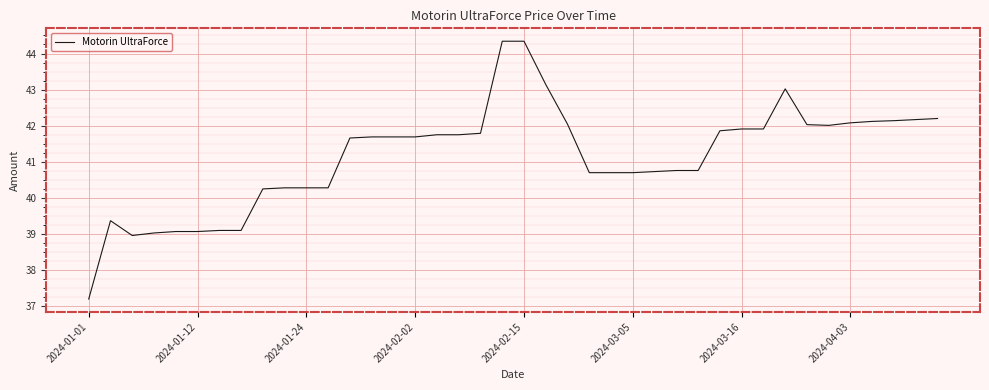

What is the greatest value displayed?

44.3